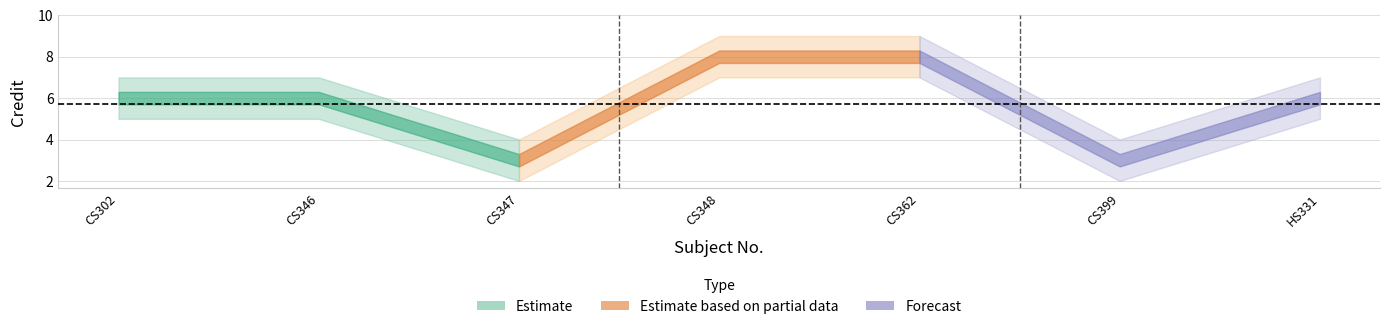

Which category has the highest value in the Credit_lower series?

CS348